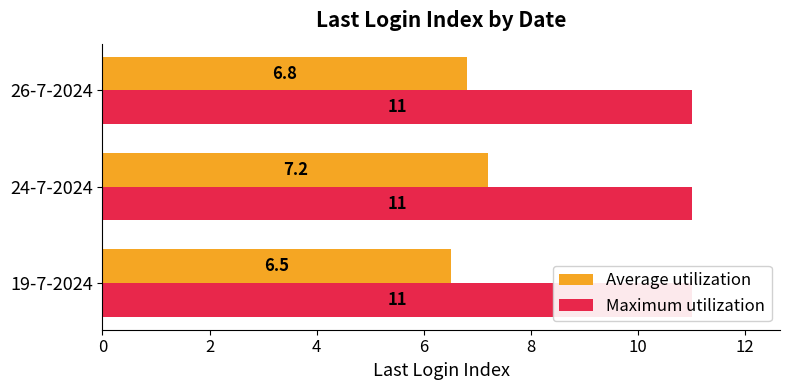

True or false: Maximum utilization has a value of 0.2 at 4.

False